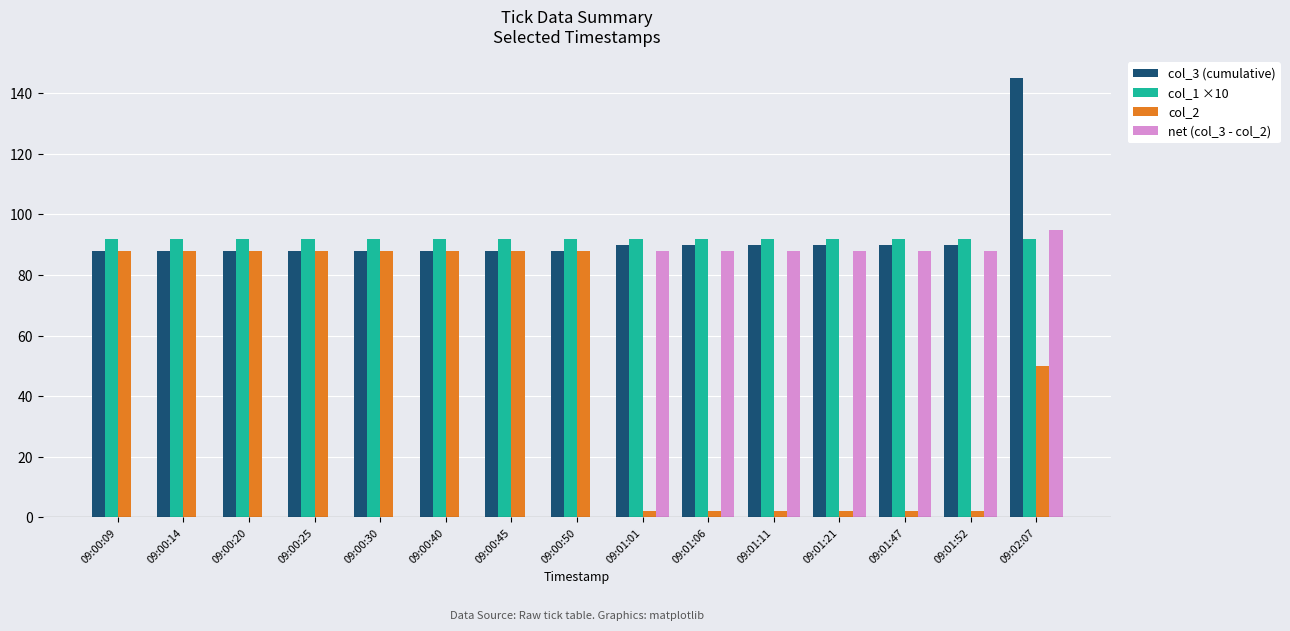

The value of net (col_3 - col_2) at 09:00:20 is 0.0. True or false?

True